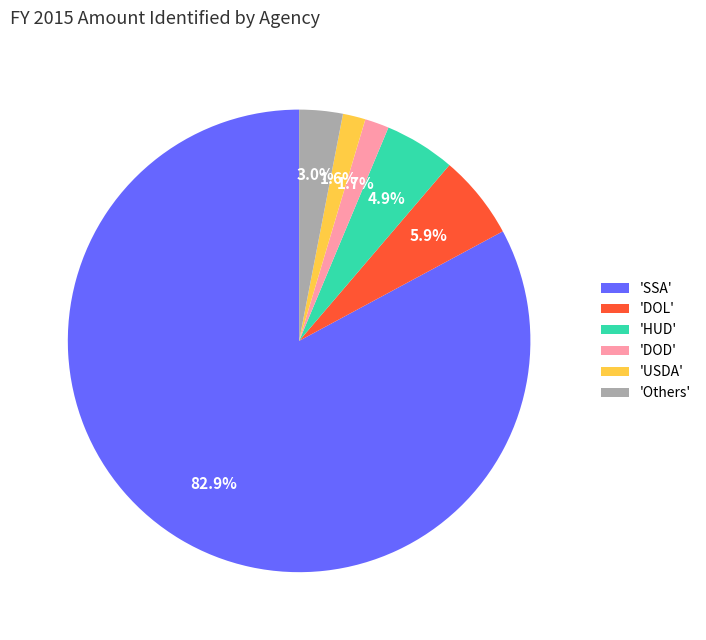

How many slices are in this pie chart?

6